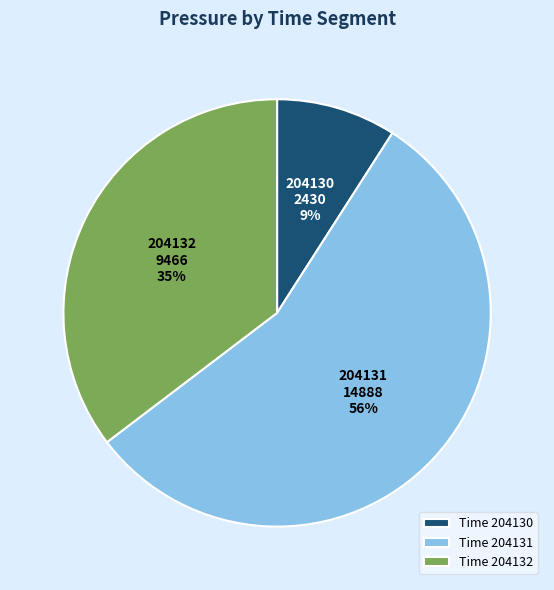

The Time 204130 slice represents 9% of the pie. True or false?

True